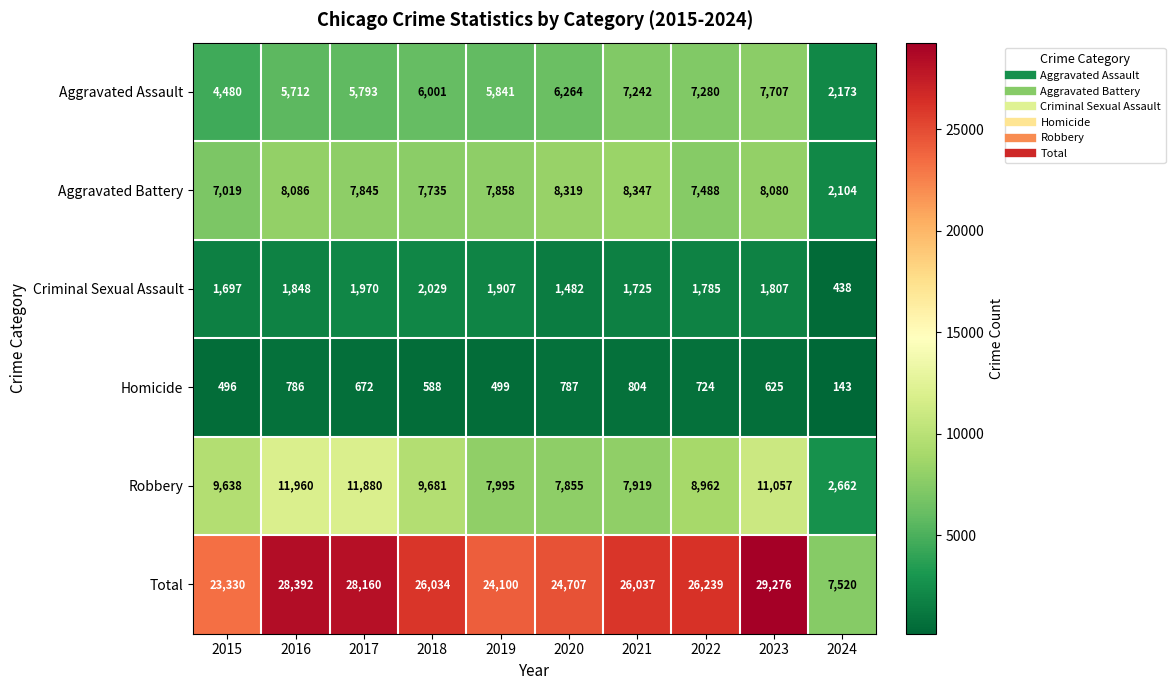

What is the difference between the second highest and minimum values in the Total series?

20872